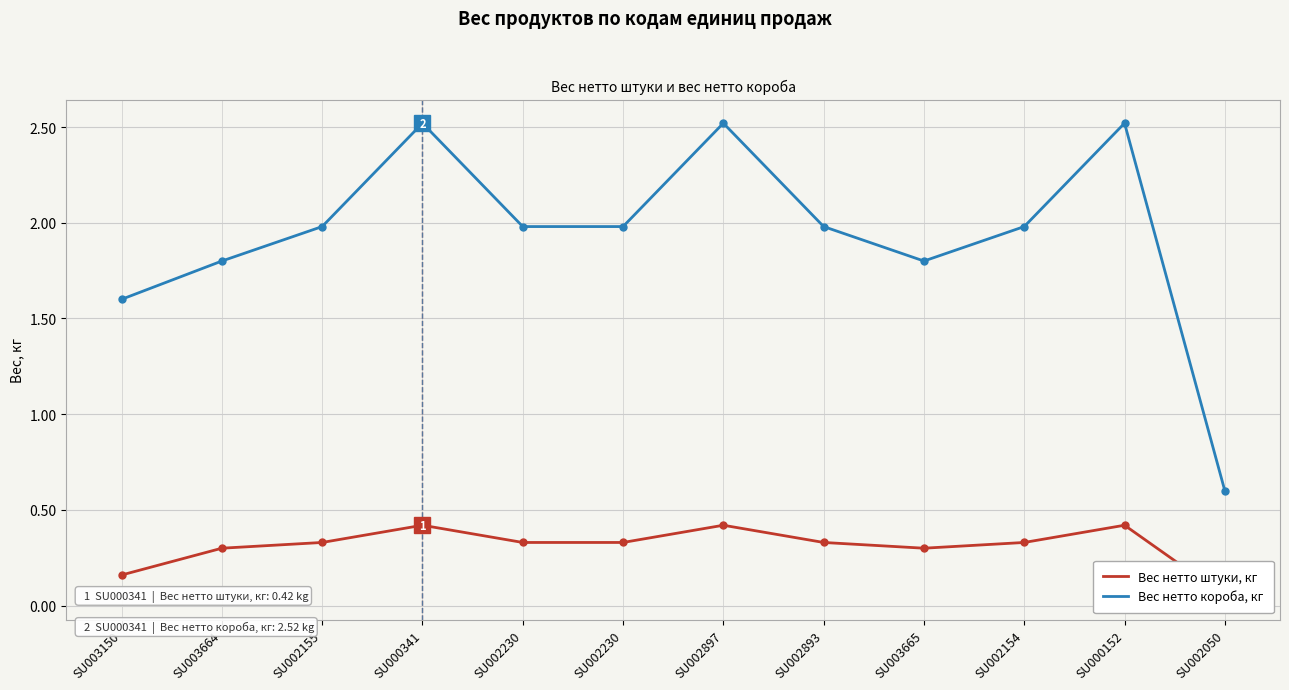

What is the difference between the second highest and second lowest values in the Вес нетто короба, кг series?

0.9